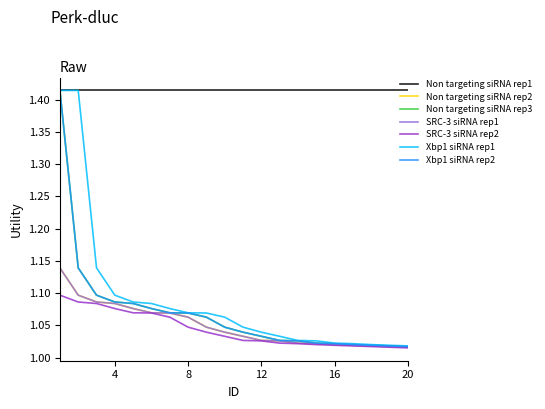

Is this an area chart (filled region under the line)?

No